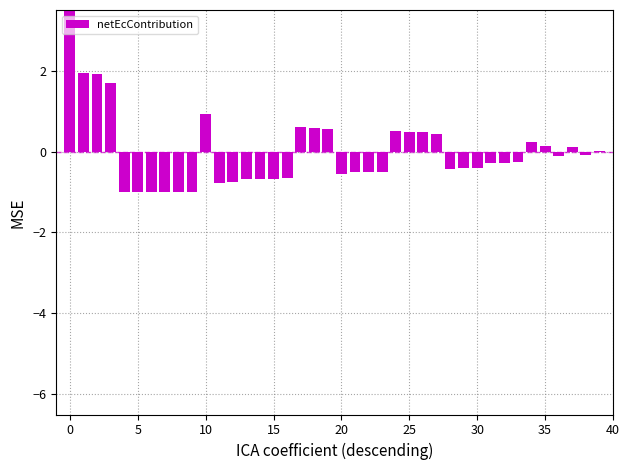

True or false: the data shows -0.4 at 32.

False